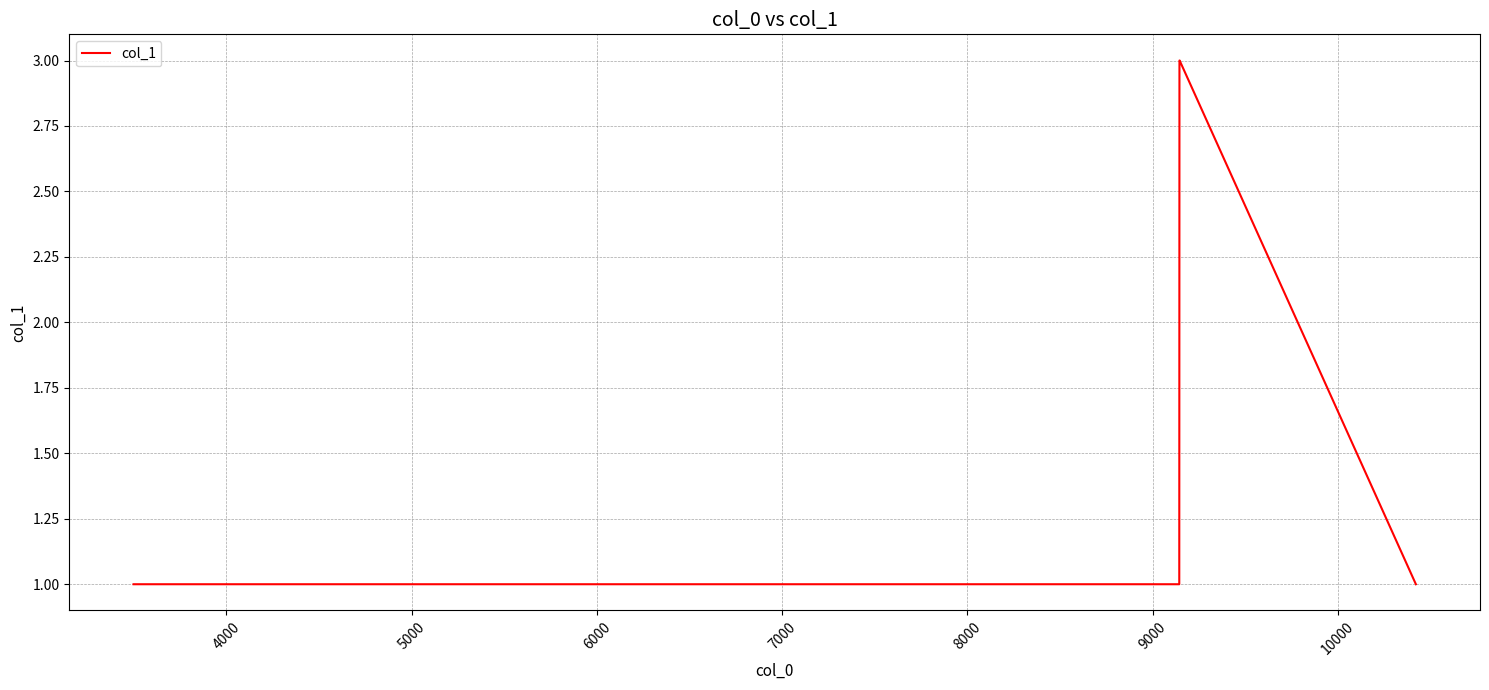

What is the greatest value displayed?

3